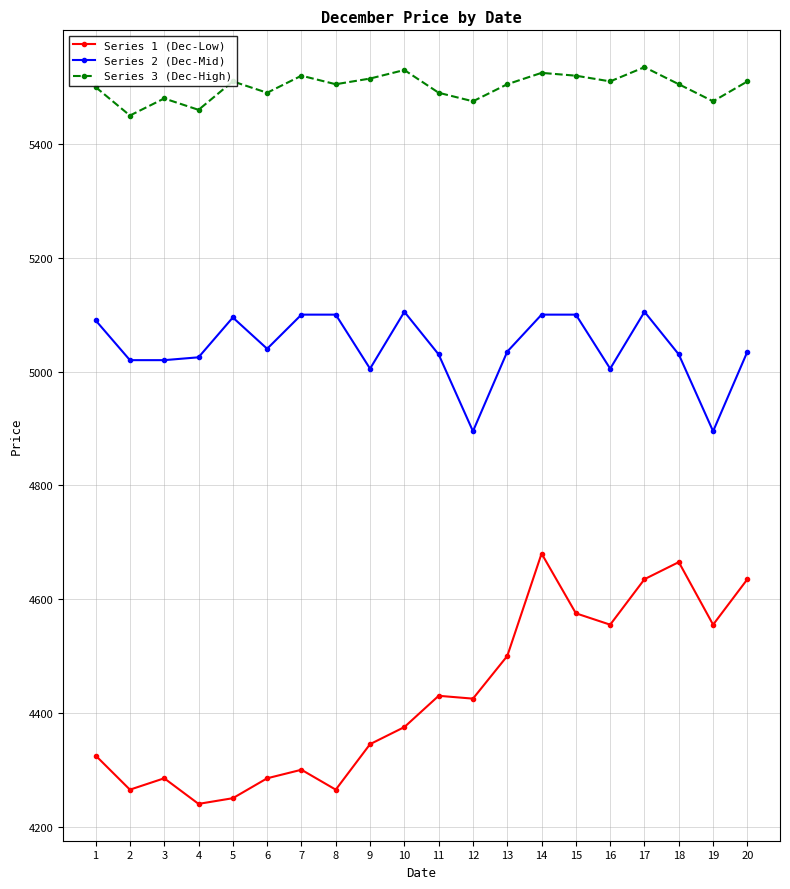

What is the smallest value displayed?

4240